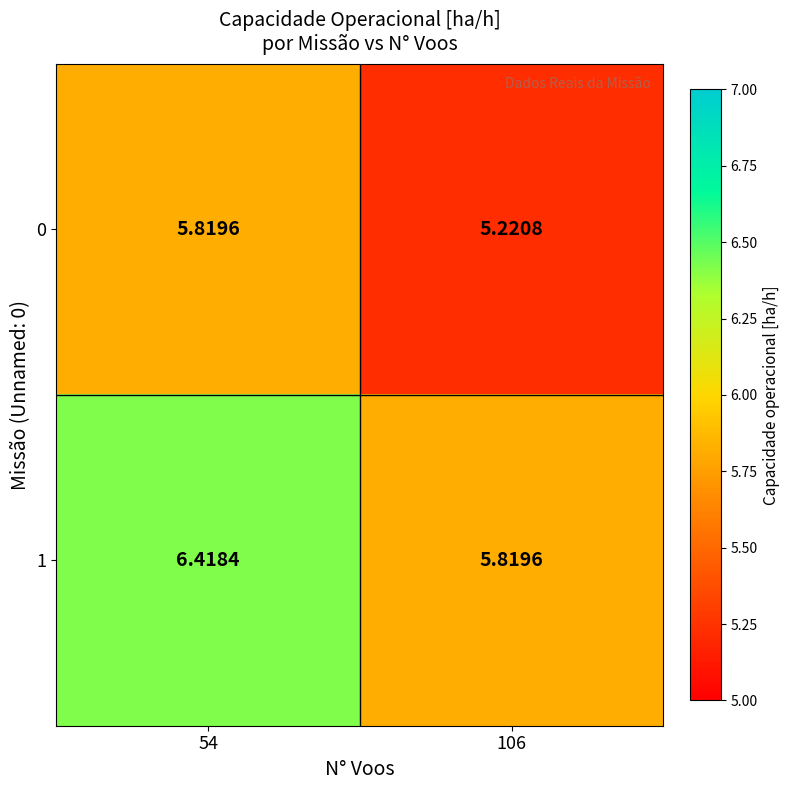

Is the value of 0 at 106 greater than the value of 1 at 106?

No